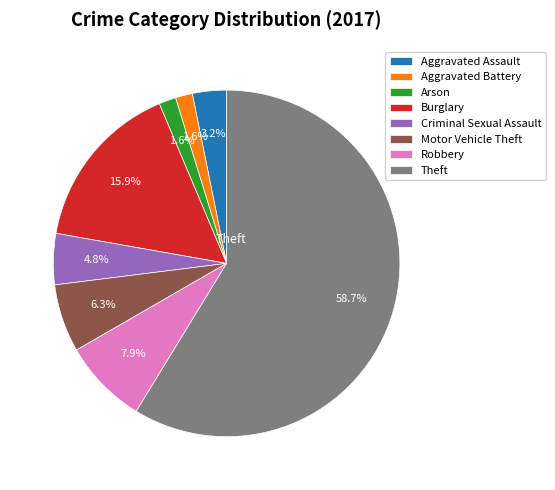

Which has a higher value, Criminal Sexual Assault or Theft?

Theft